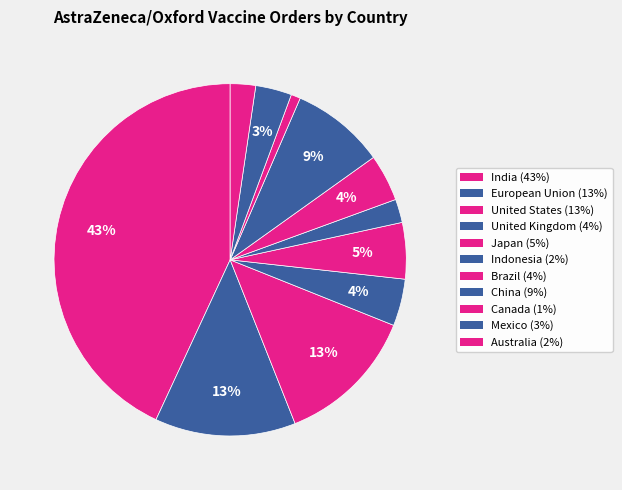

Is there any slice that represents more than half of the pie?

No